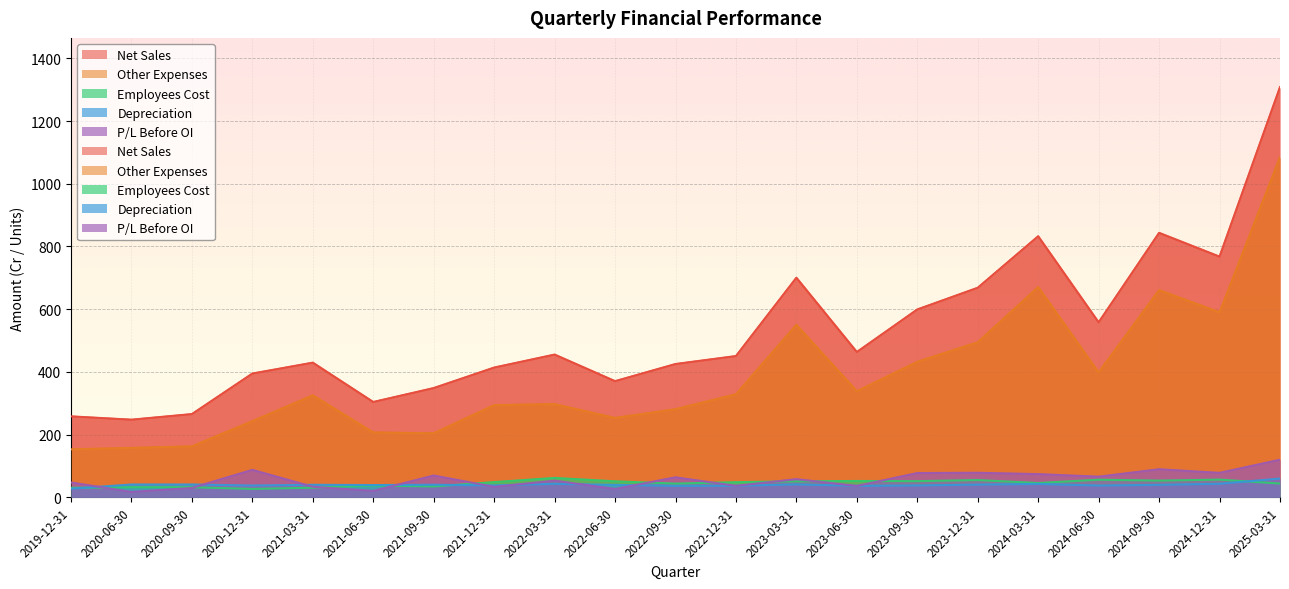

What position from the right is 2022-03-31?

13